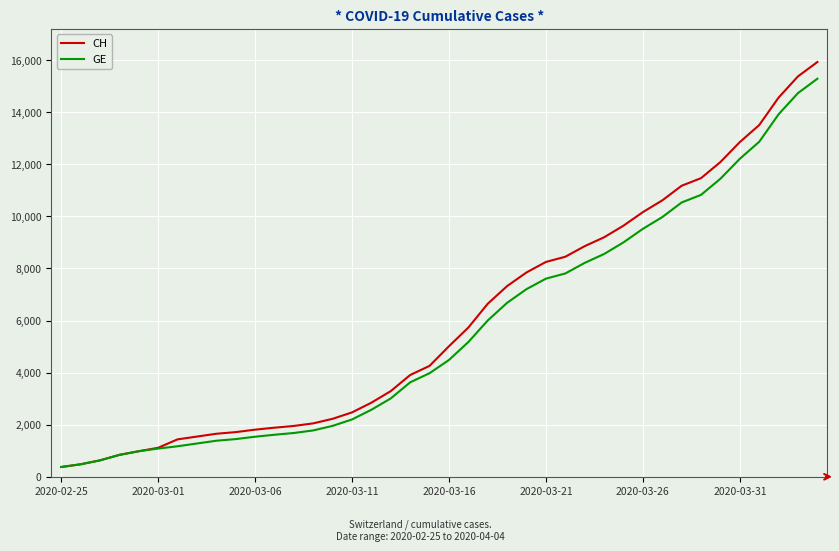

What is the lowest value of the GE series?

375